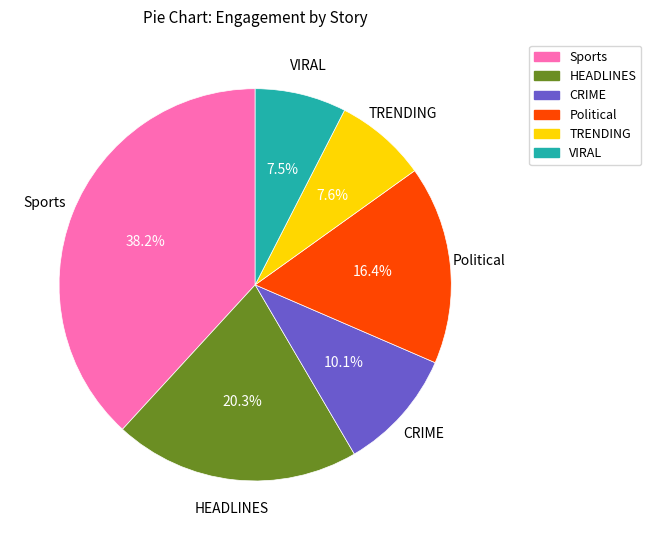

Is there a majority slice in this chart?

No